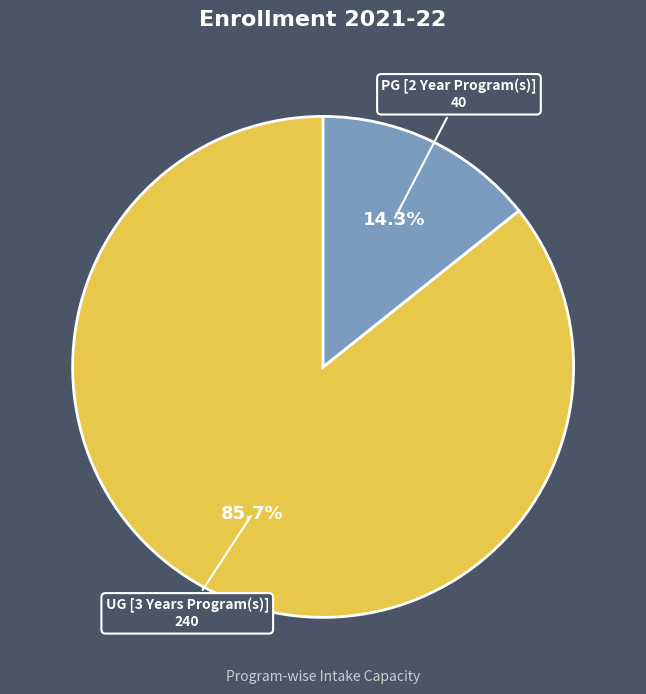

What percentage is the UG [3 Years Program(s)] slice, to the nearest percent?

86%